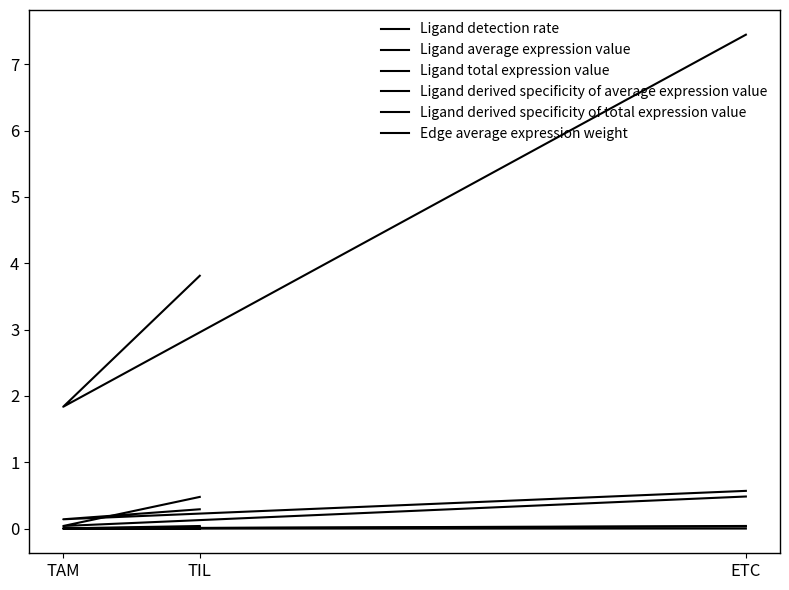

Is it true that Edge average expression weight equals 0.0 at TIL?

True